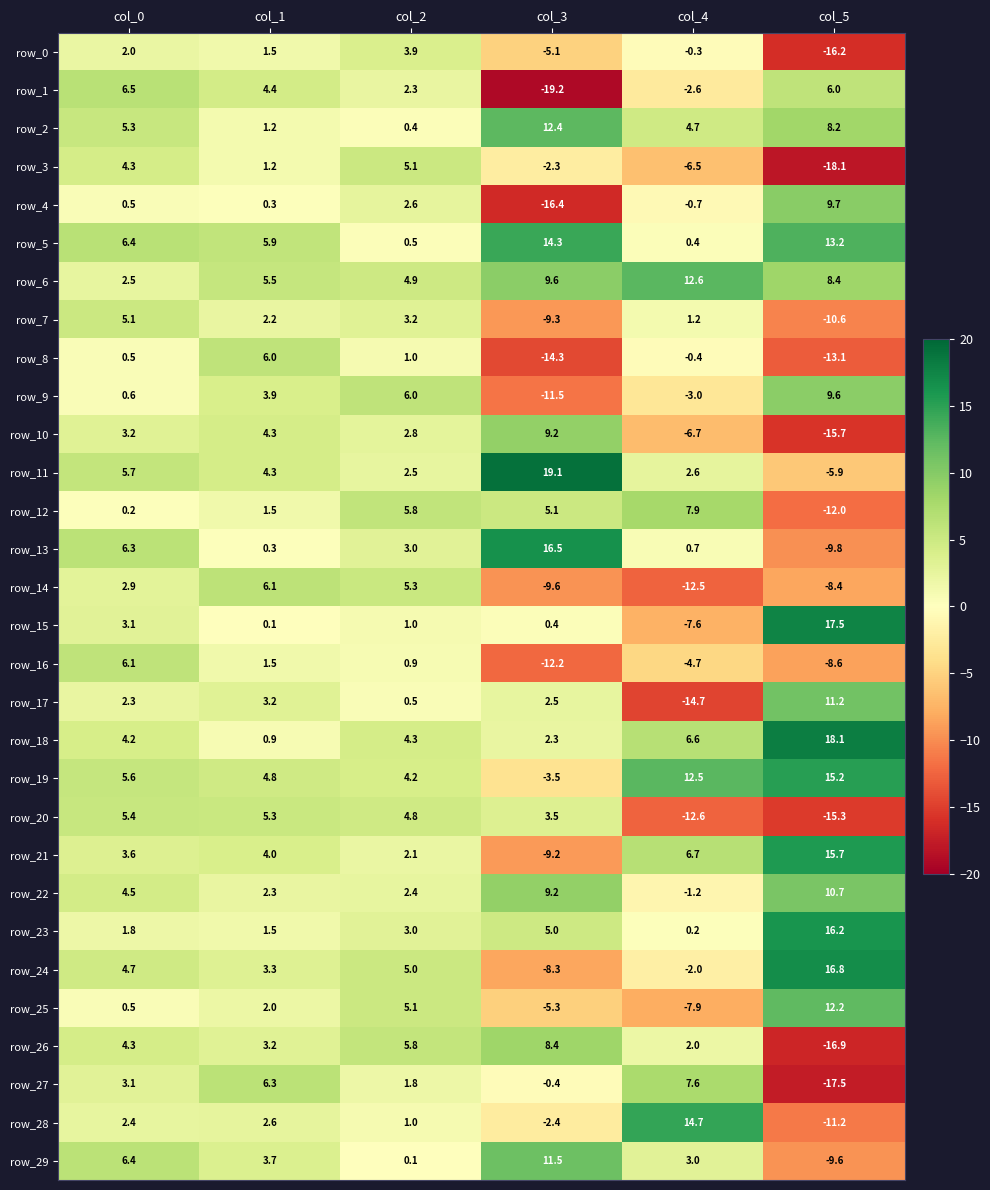

What is the sum of the row_10 values at col_1 and col_4?

-2.4